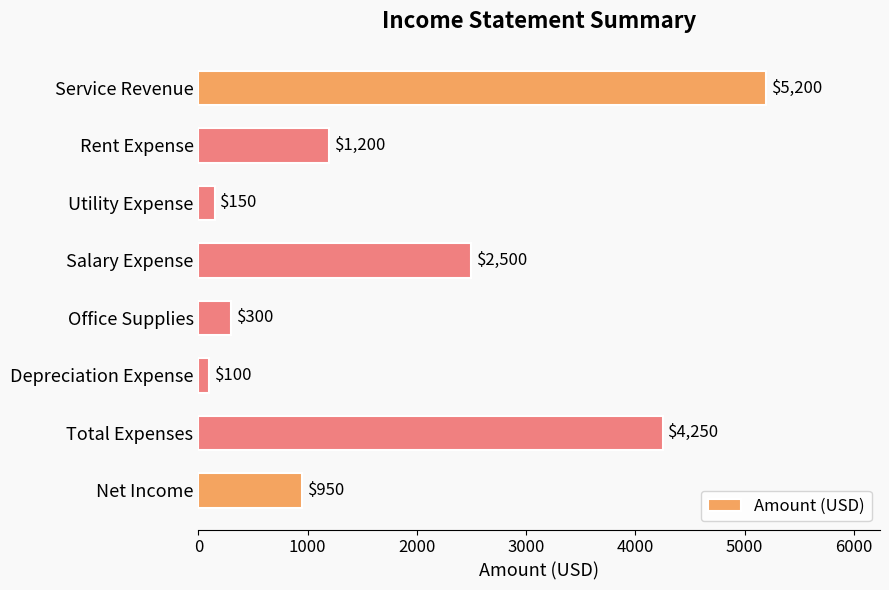

Reading bottom to top, what are all the values shown in this chart?

Net Income=950	Total Expenses=4250	Depreciation Expense=100	Office Supplies=300	Salary Expense=2500	Utility Expense=150	Rent Expense=1200	Service Revenue=5200